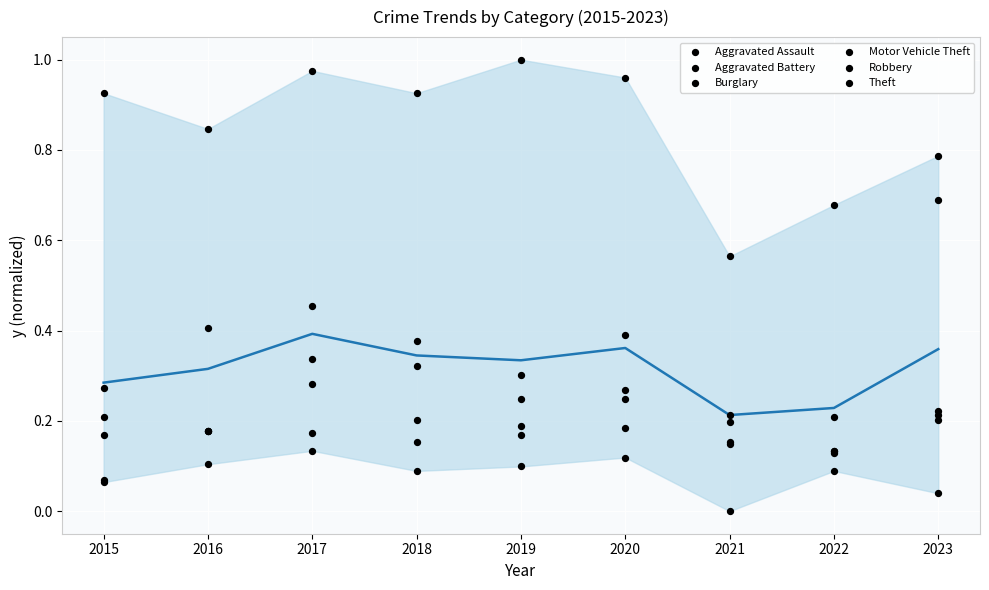

Which series reaches the minimum Y coordinate?

Burglary